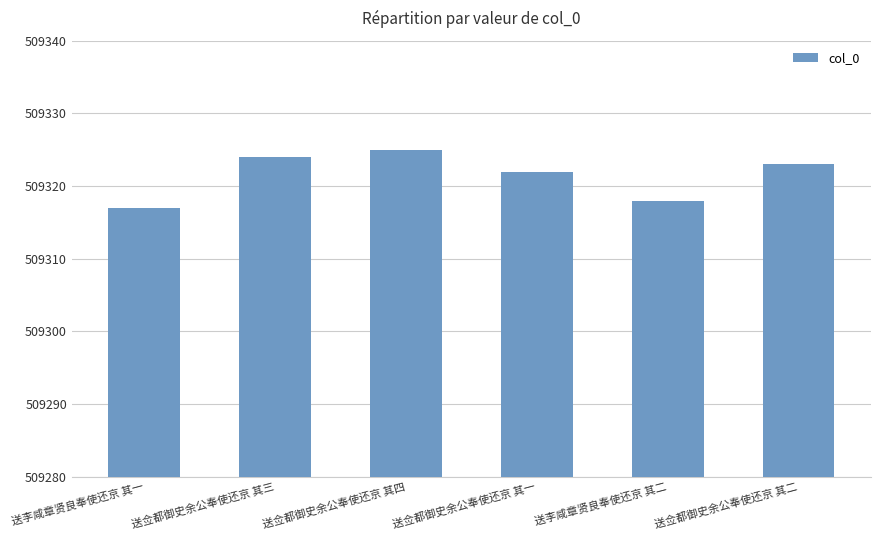

What is the value of the 2nd bar from the left?

509324